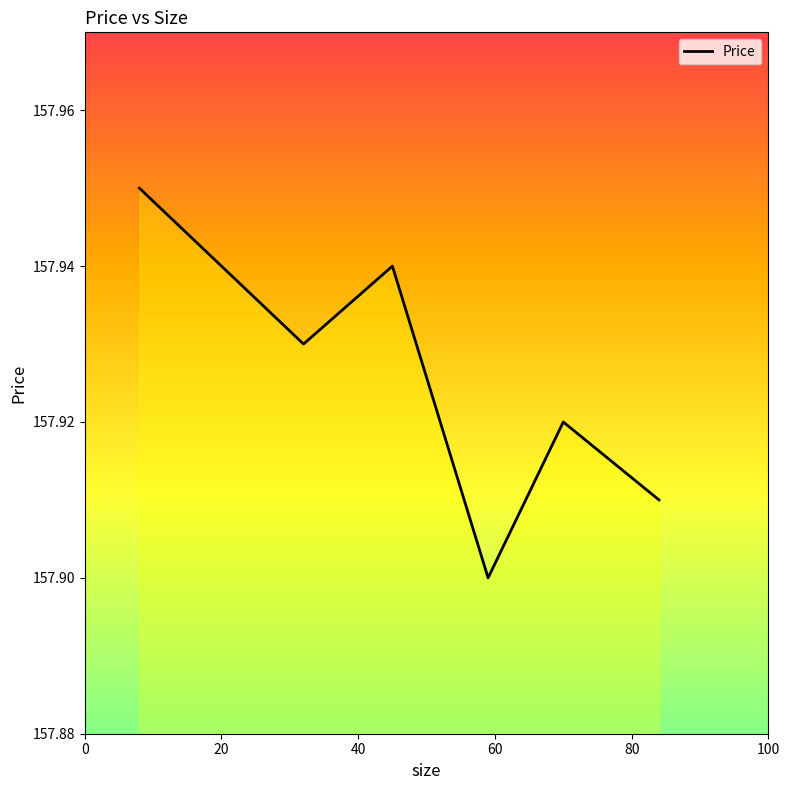

Approximately how many times larger is the value at 20 compared to 80?

1.0